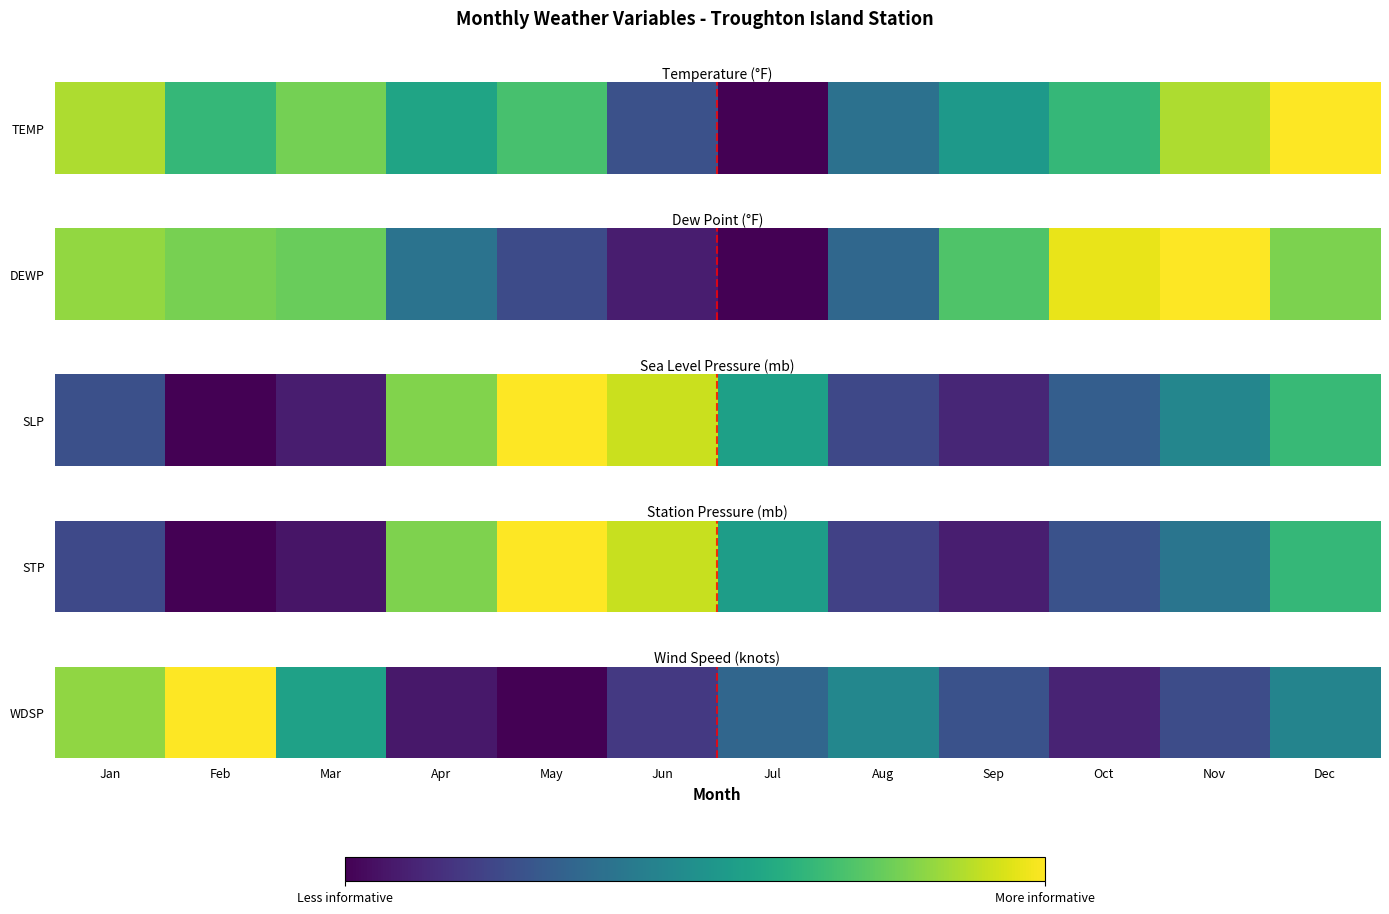

Count the number of data series in this chart.

1